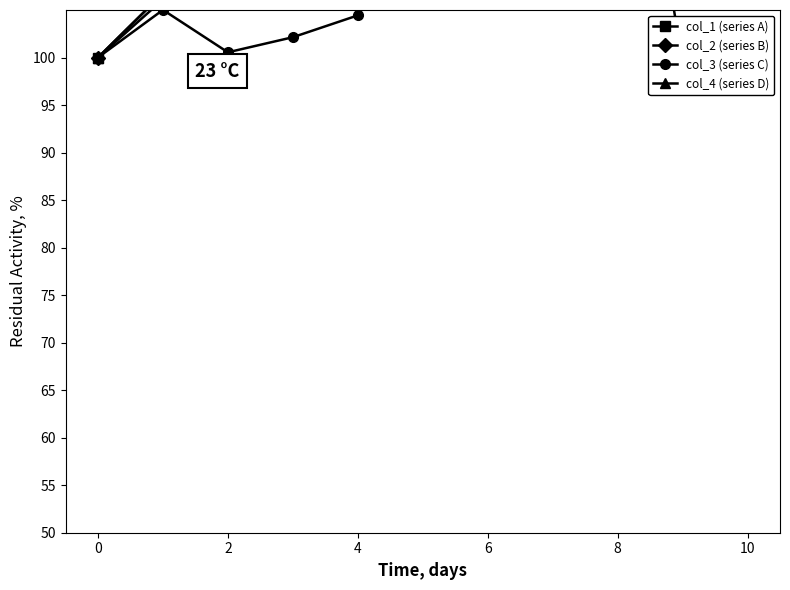

True or false: col_1 (series A) has more than 1 interior local peaks.

True